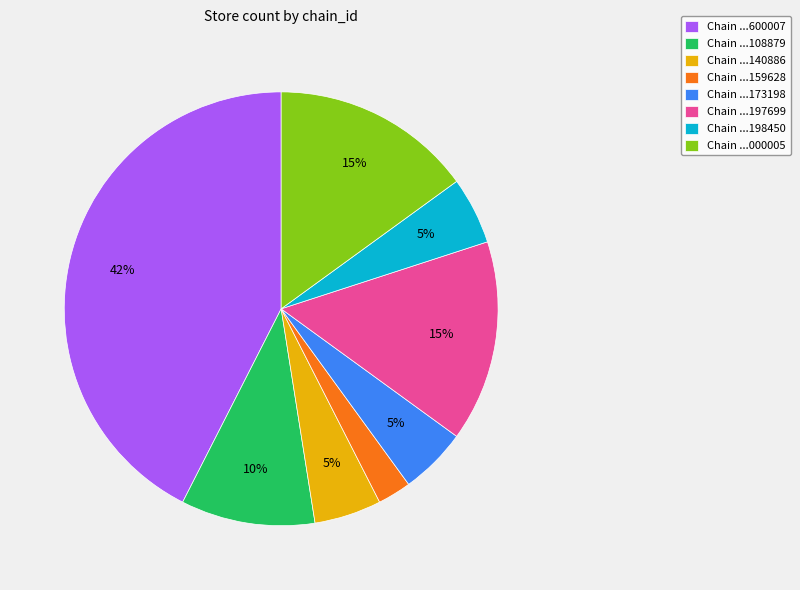

To the nearest percent, what is the difference between the largest and smallest slice percentages?

40%